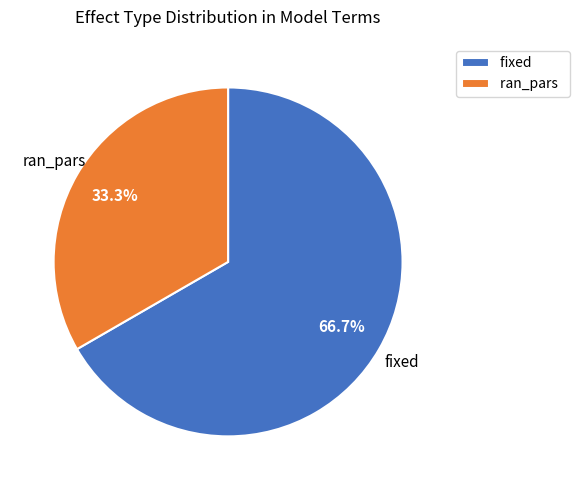

Which slice represents more than half of the pie?

fixed